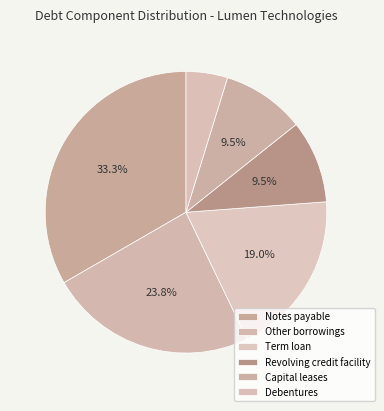

Does Capital leases represent more than half of the total?

No